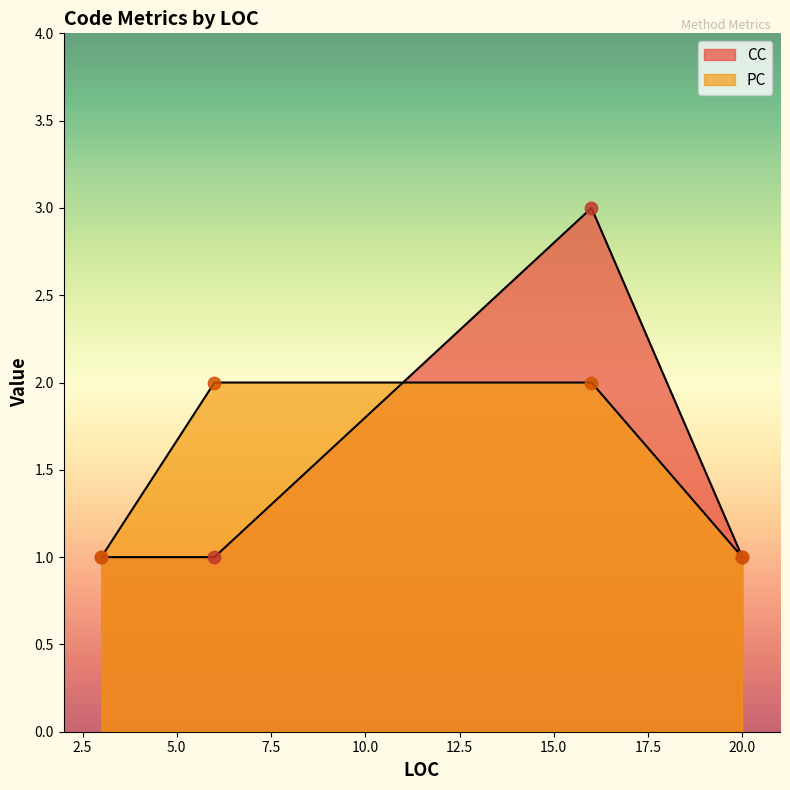

How many categories are shown in the chart?

4